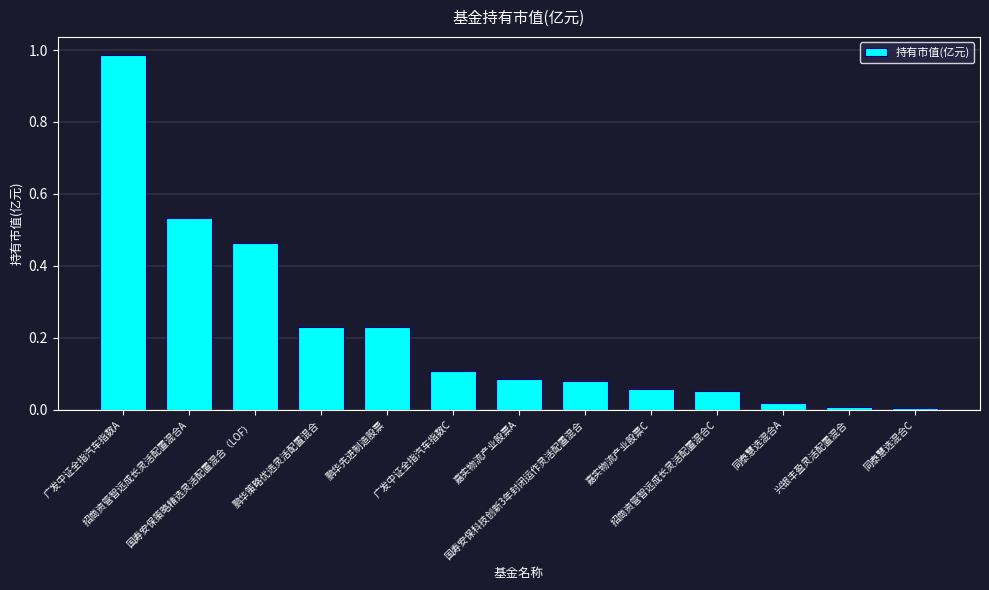

What is the sum of all values?

2.9